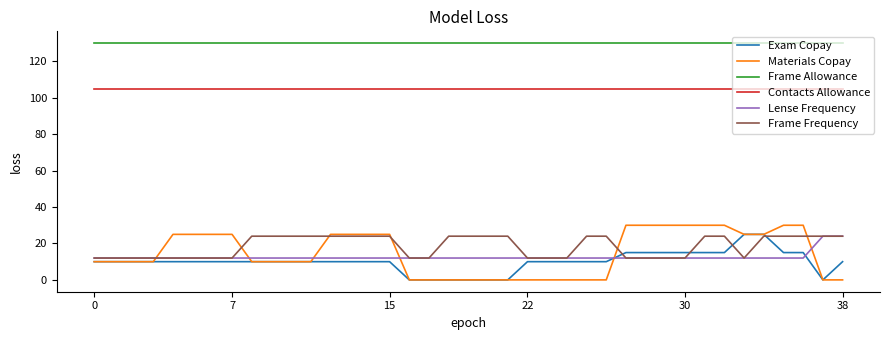

Which series has the largest range (max minus min)?

Materials Copay